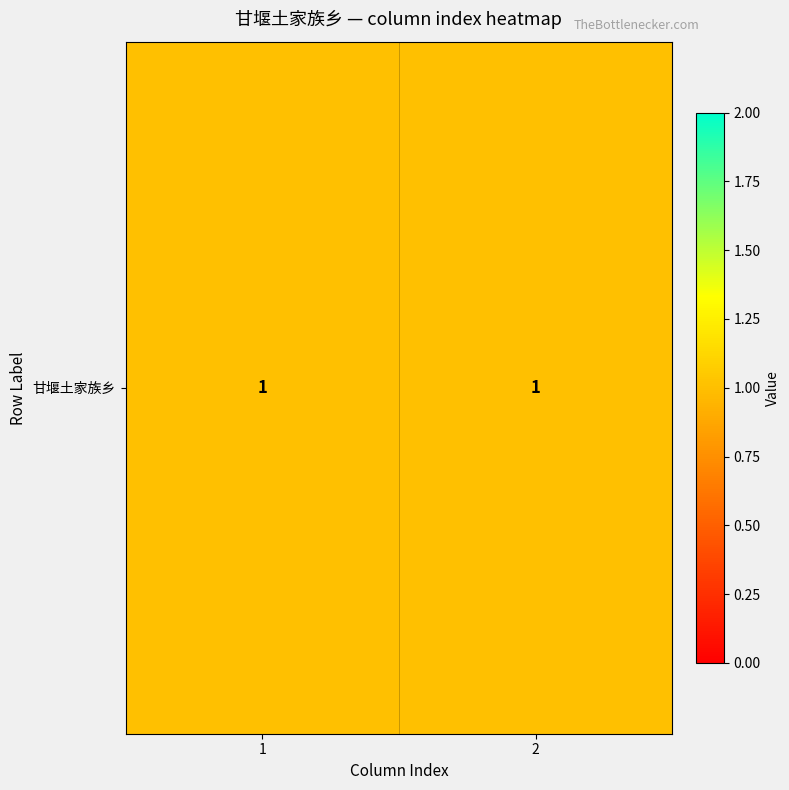

True or false: the data shows 2 at 1.

True